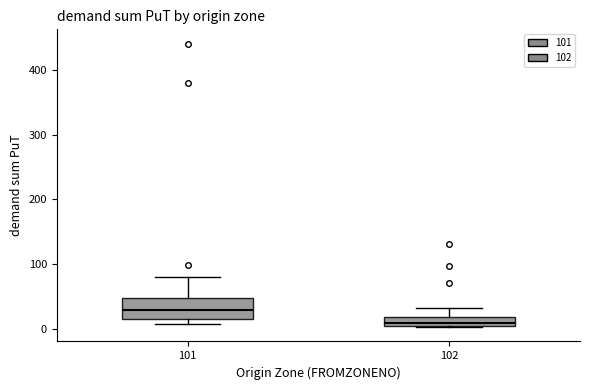

Comparing the boxes themselves (not the whiskers), which one is the tallest?

101